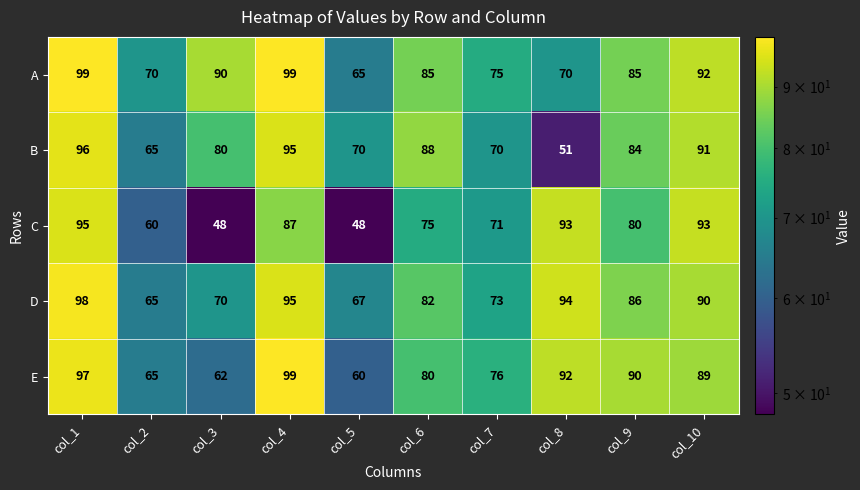

Is it true that E equals 65 at col_2?

True